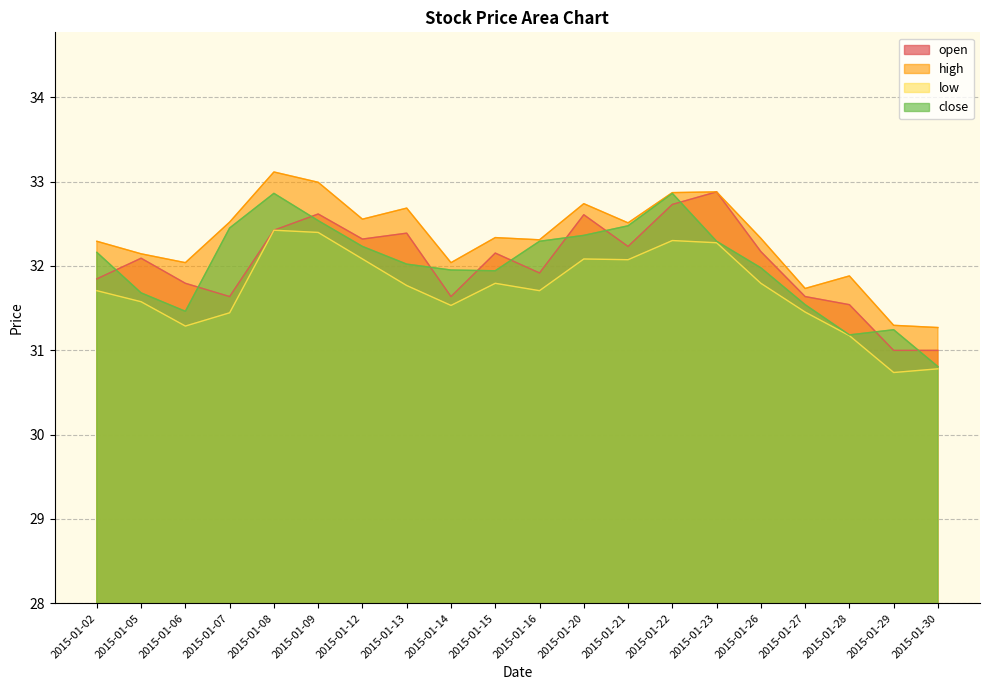

How many lines are shown in the chart?

4